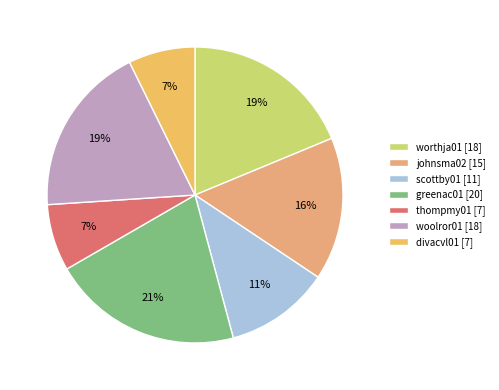

How many slices are in this pie chart?

7